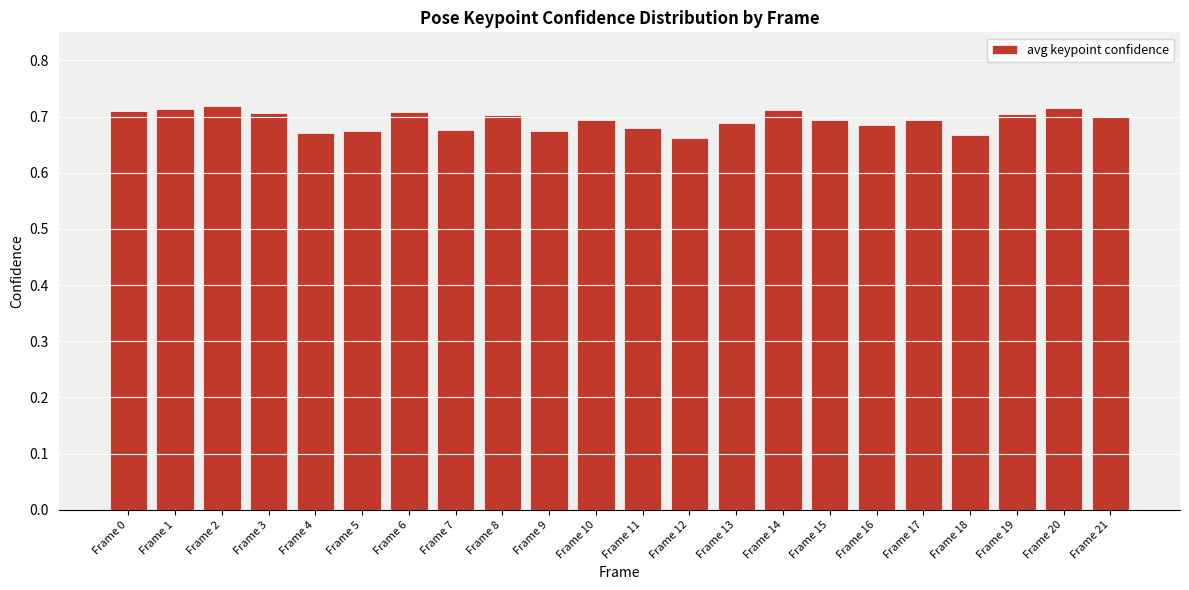

The value at Frame 21 is 0.3. True or false?

False